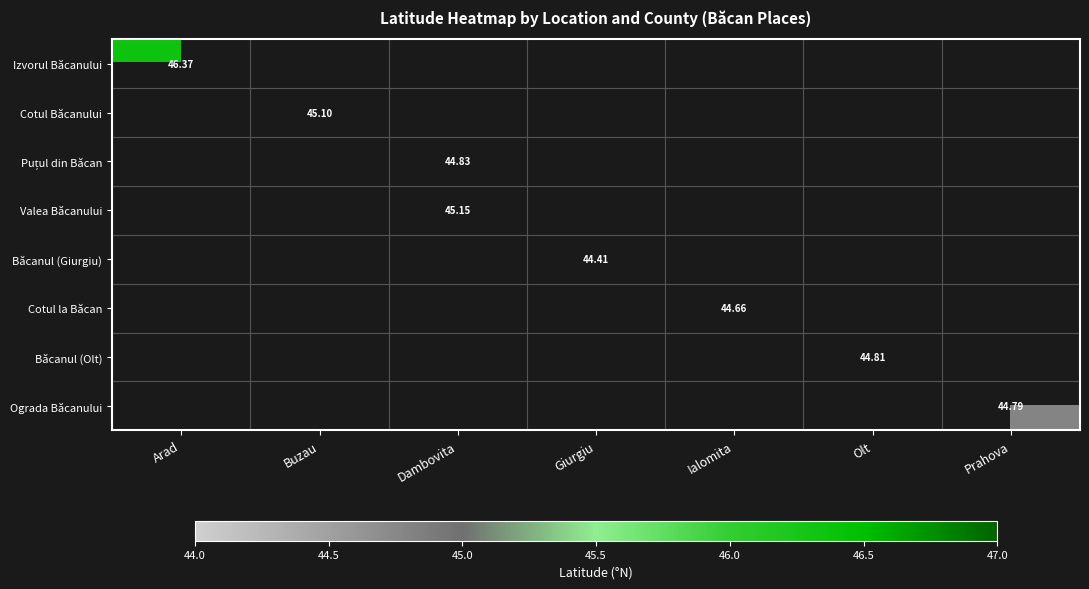

How many series are shown in this chart?

8